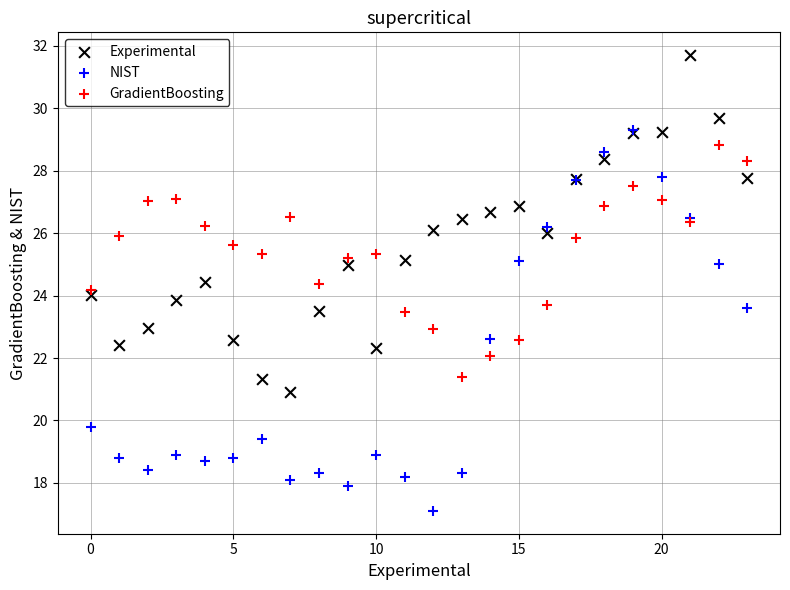

Which series has the widest spread of Y values?

NIST